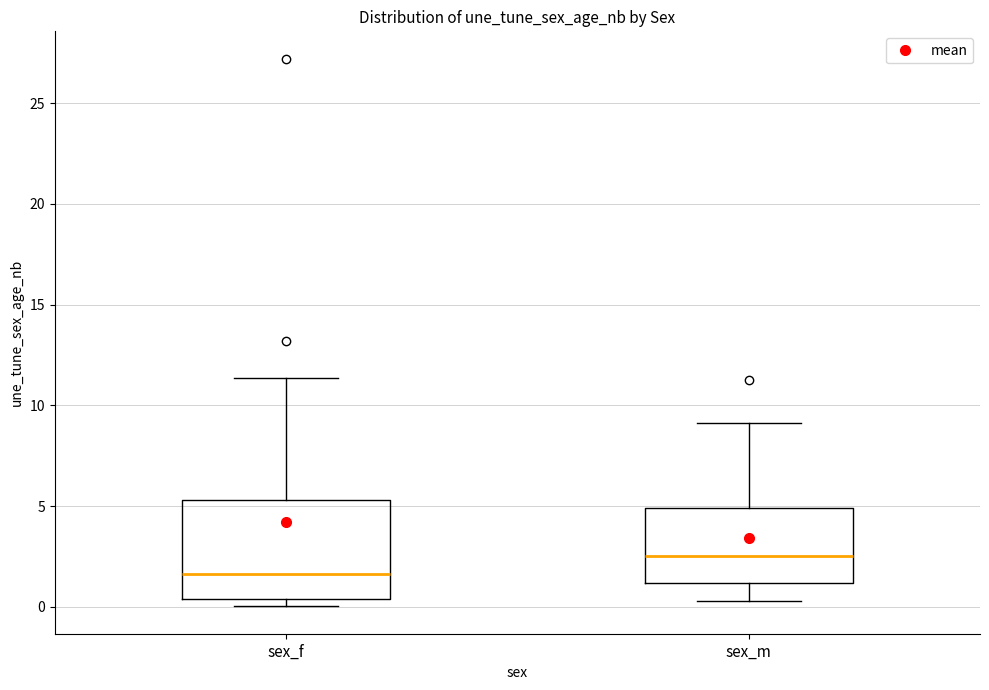

Reading left to right, transcribe this box plot: for each box, give where its median line is, the range the box spans, and where its two whiskers end, as read against the y-axis. The values are not printed on the chart, so give them approximately, as read against the axis.

sex_f: median 1.5, box 0.5 to 5.5, whiskers 0.0 to 11.5
sex_m: median 2.5, box 1.0 to 5.0, whiskers 0.5 to 9.0